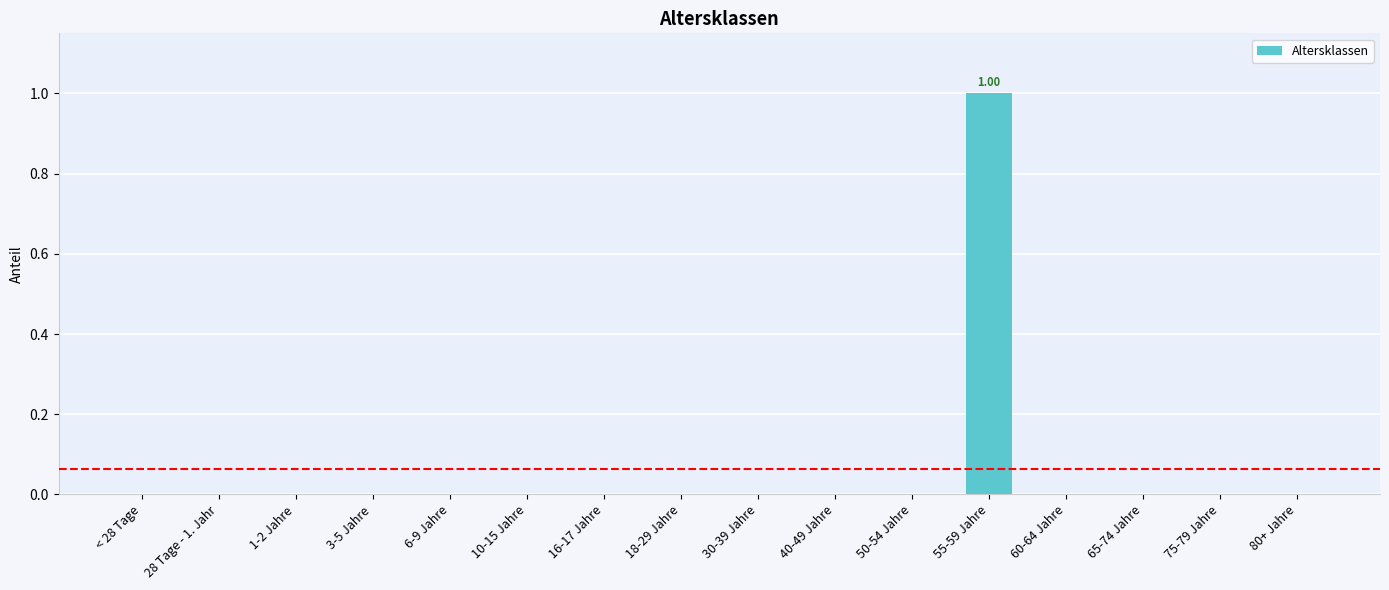

What is the label of the 2nd bar from the left?

28 Tage - 1. Jahr